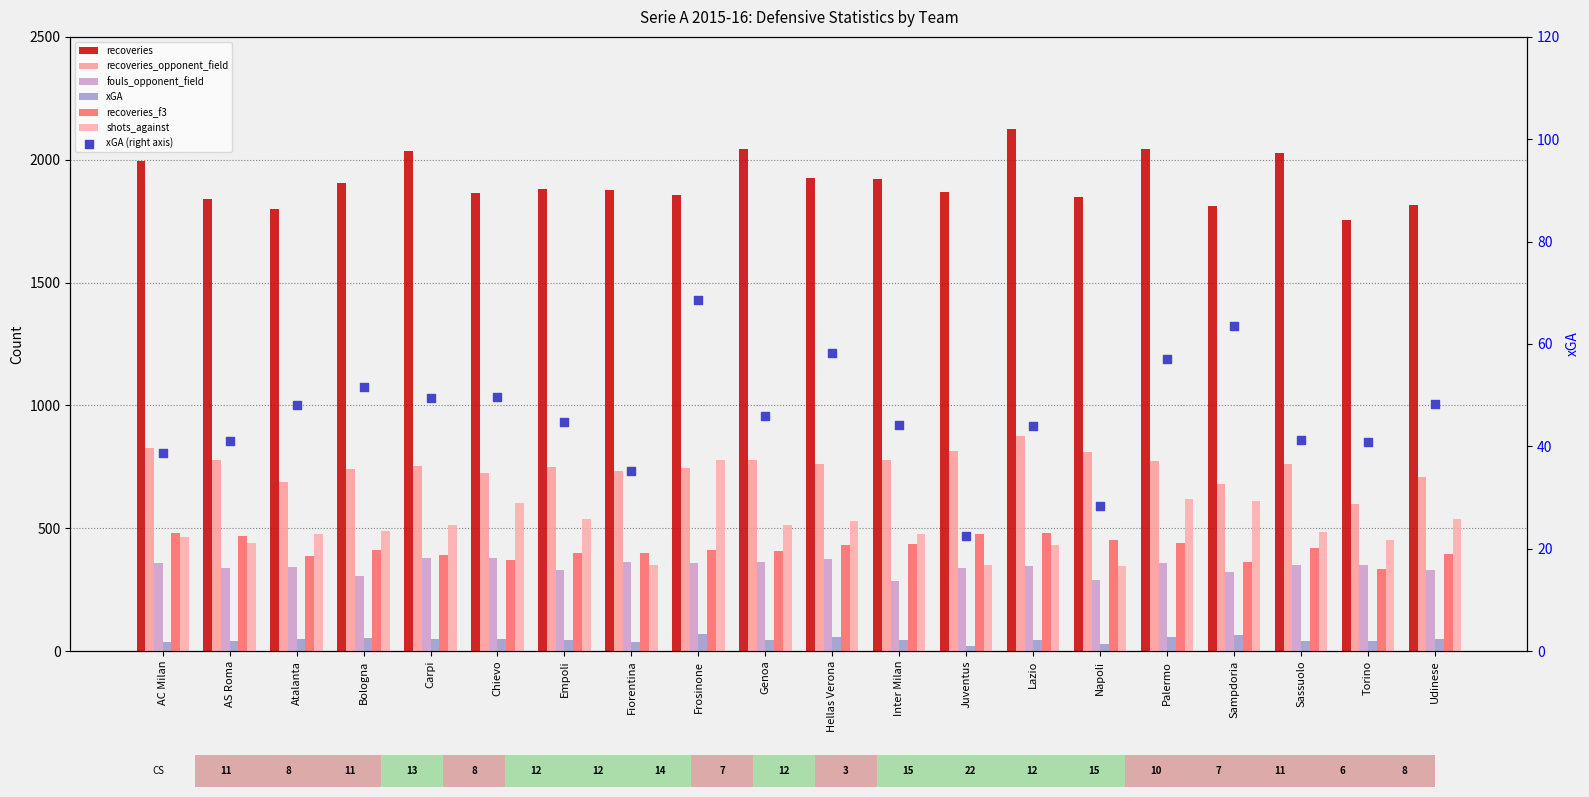

Which series contains the lowest Y value?

xGA